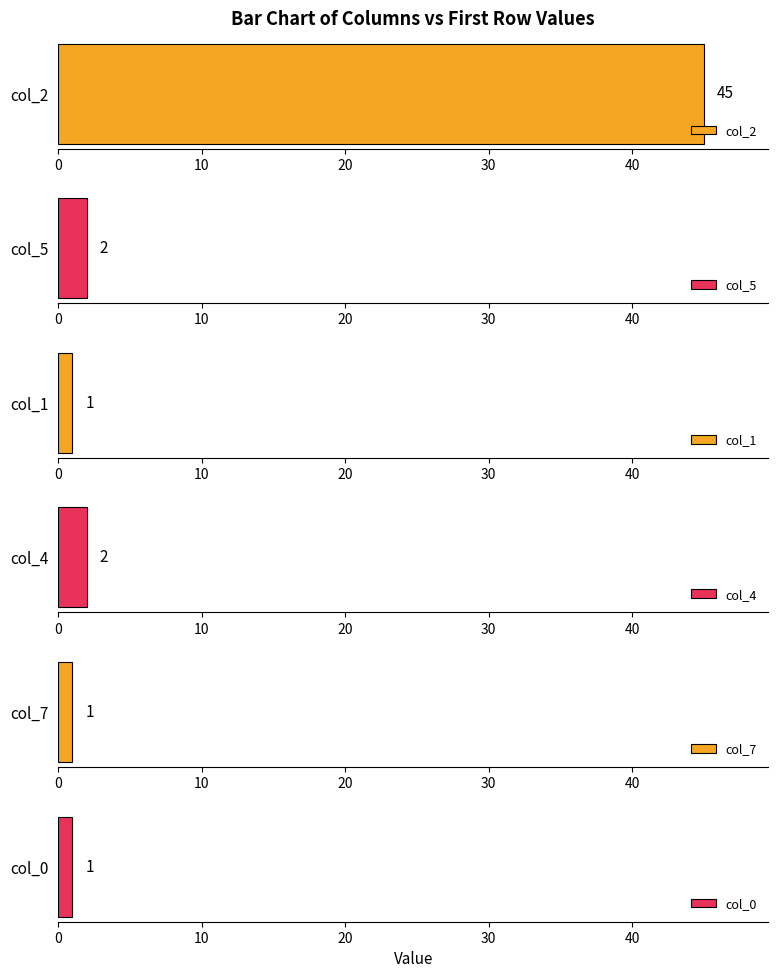

Between 2 and 0, which series saw the biggest shift?

col_2